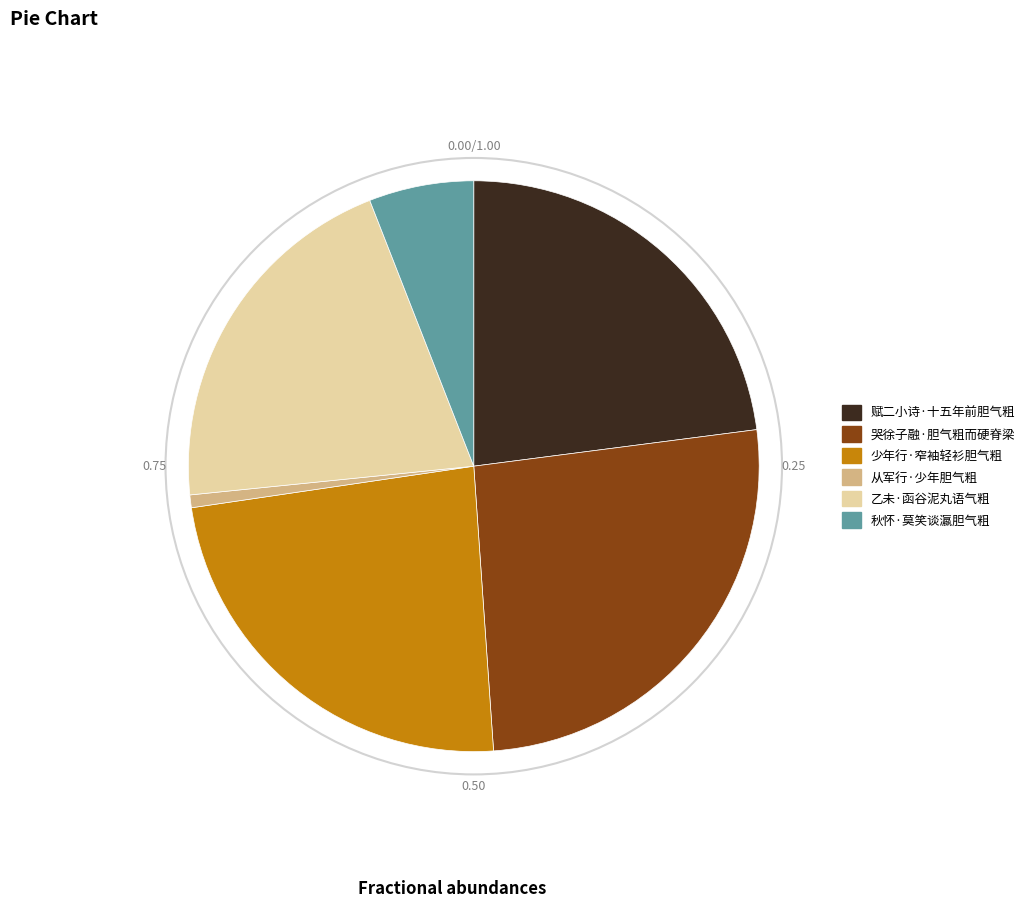

Combined, do 哭徐子融·胆气粗而硬脊梁 and 秋怀·莫笑谈瀛胆气粗 account for over 50%?

No